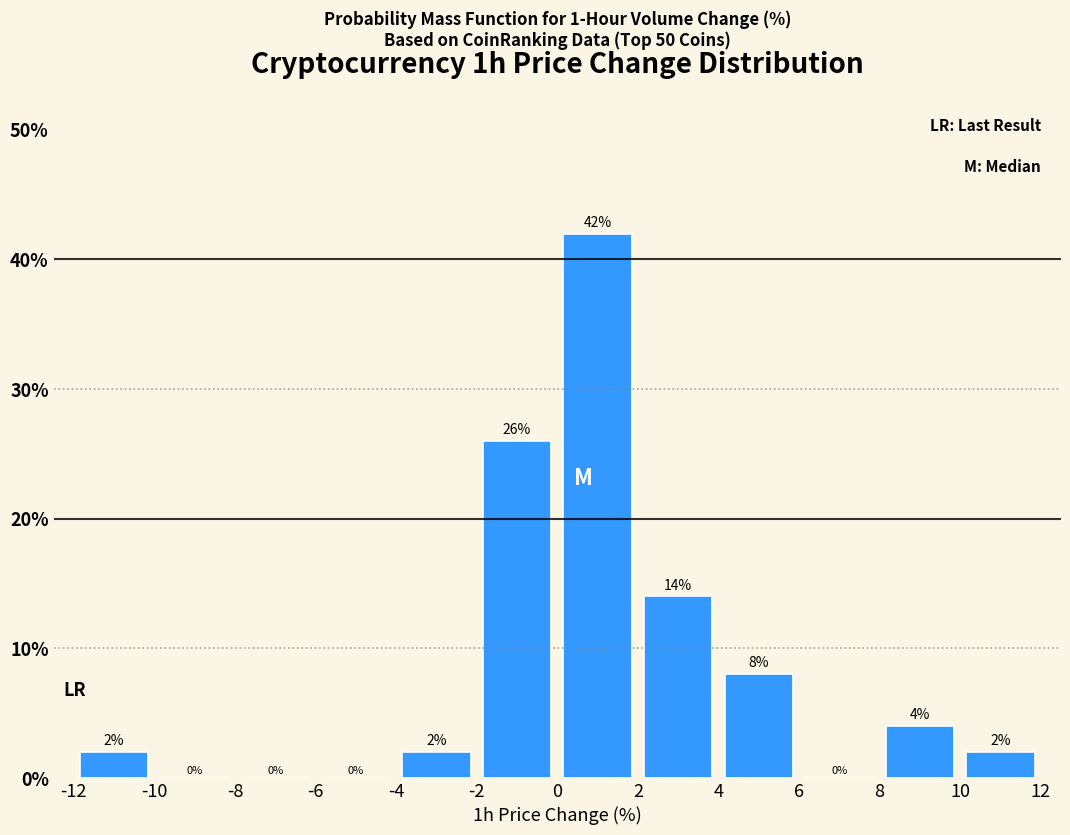

What is the height of the bar covering -2 to 0 on the x-axis?

26